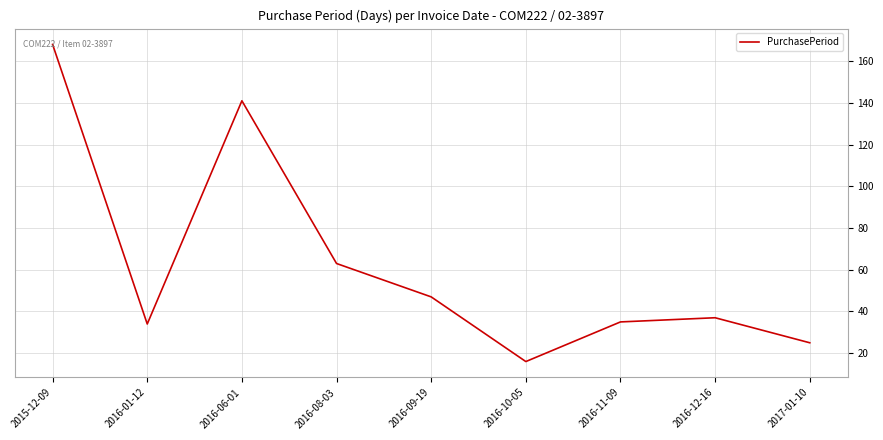

What is the sum of all values?

566